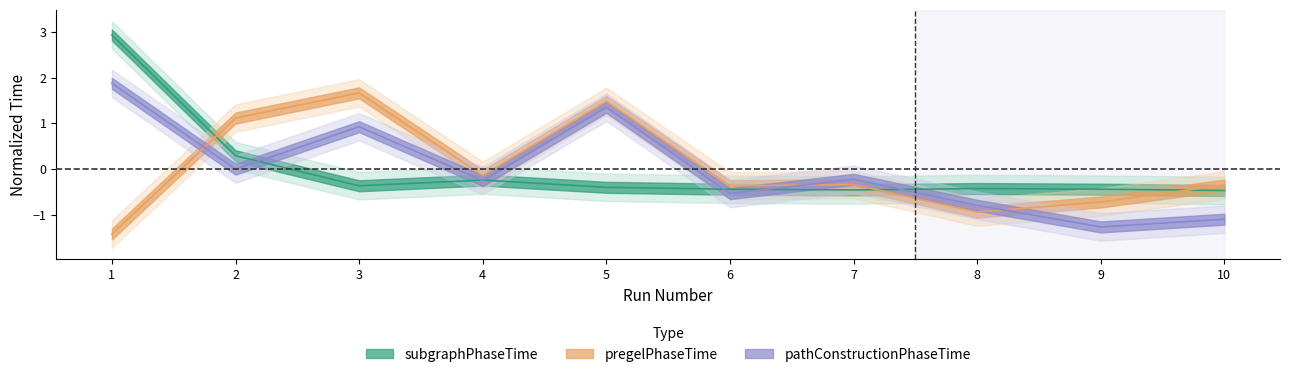

Between 3 and 4, which series saw the biggest shift?

pregelPhaseTime